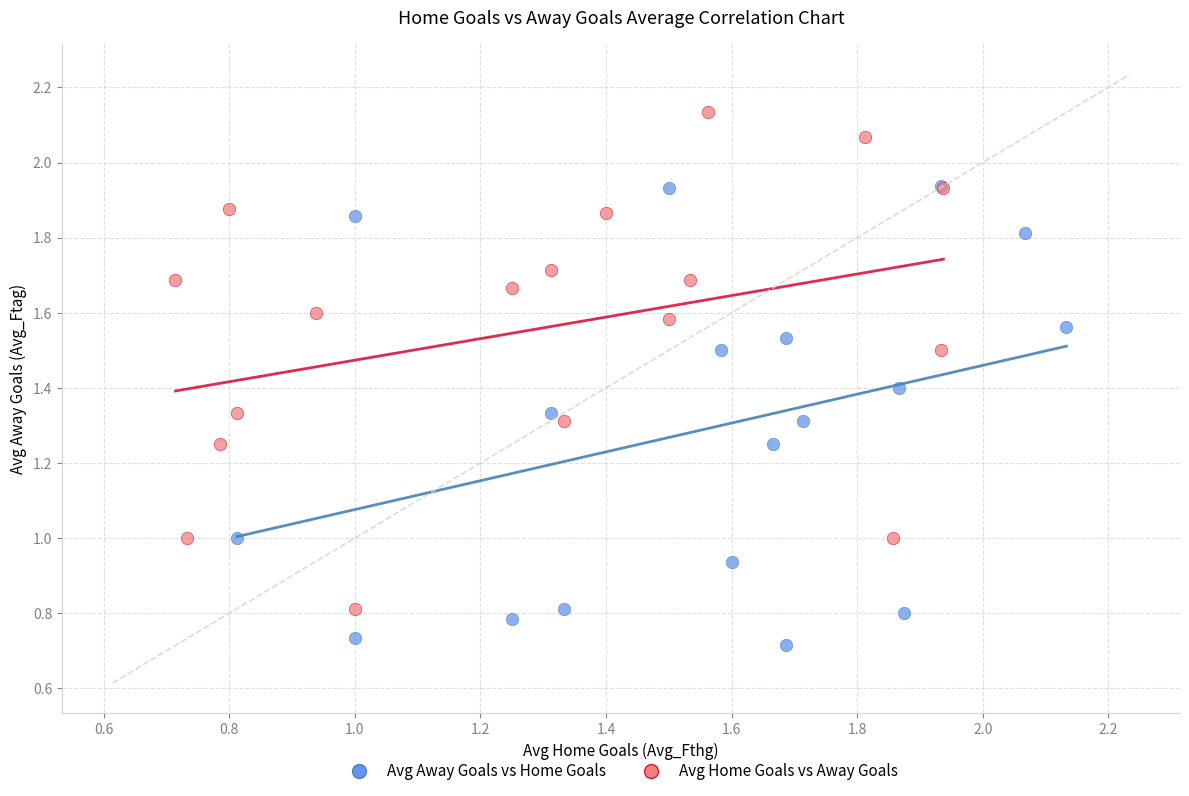

What are all the series names shown in the legend?

Avg Away Goals vs Home Goals, Avg Home Goals vs Away Goals